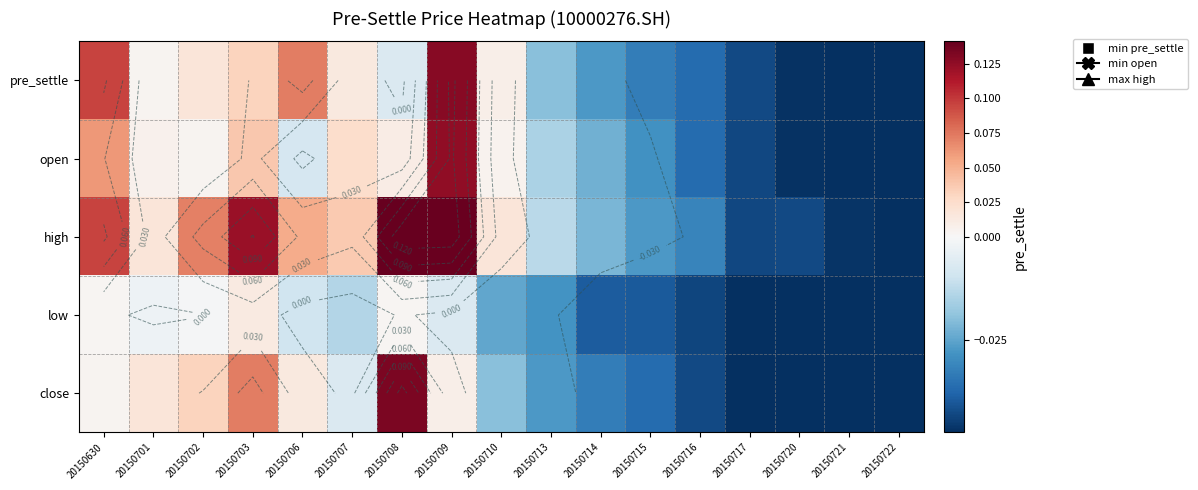

How many positive values does the high series have?

9